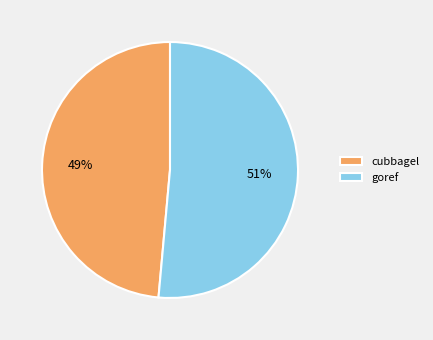

Is it true that goref is 51% of the pie?

True